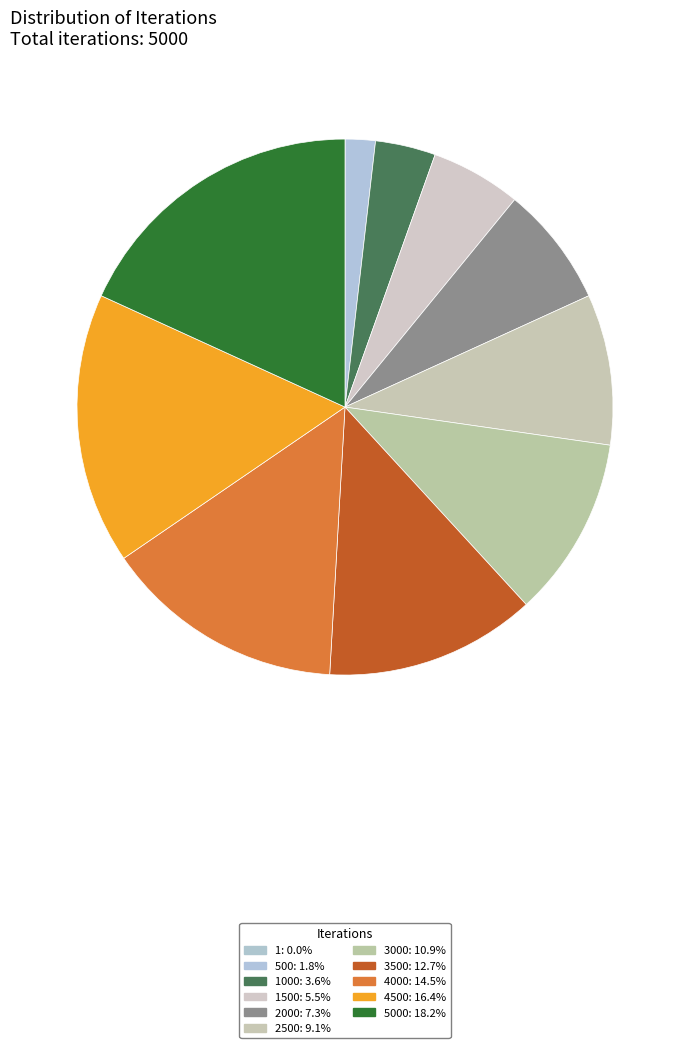

To the nearest percent, what is the average slice percentage?

9%